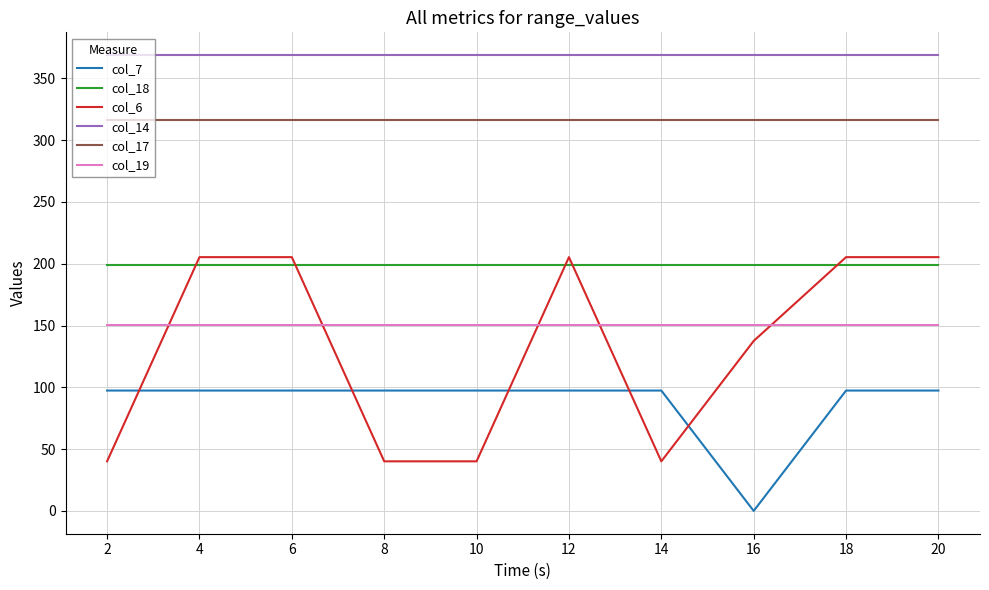

What is the total value across all series at 16?

1172.4